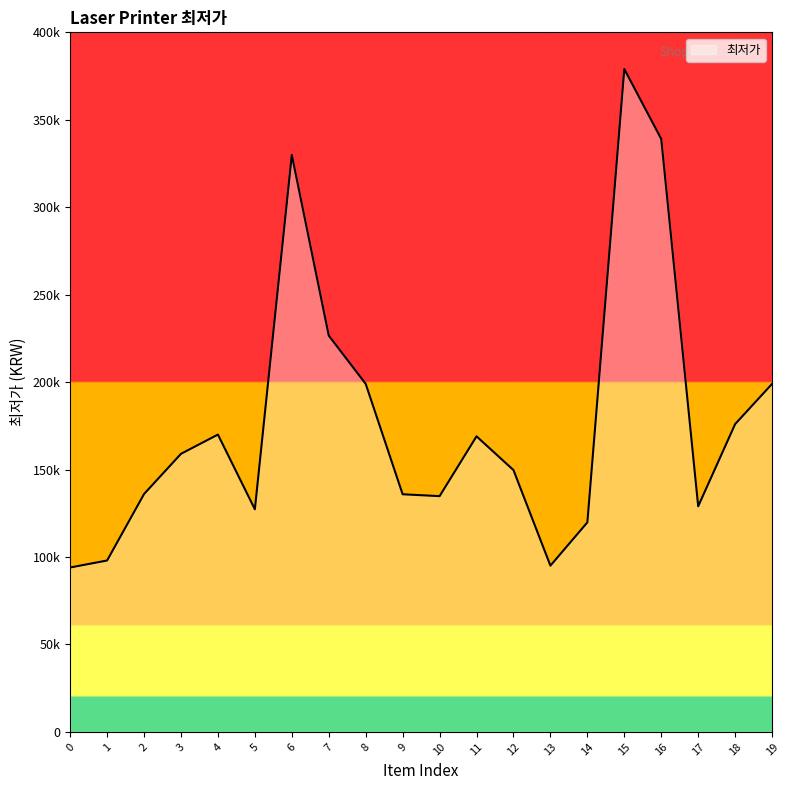

Does the chart display data point markers on the line(s)?

No